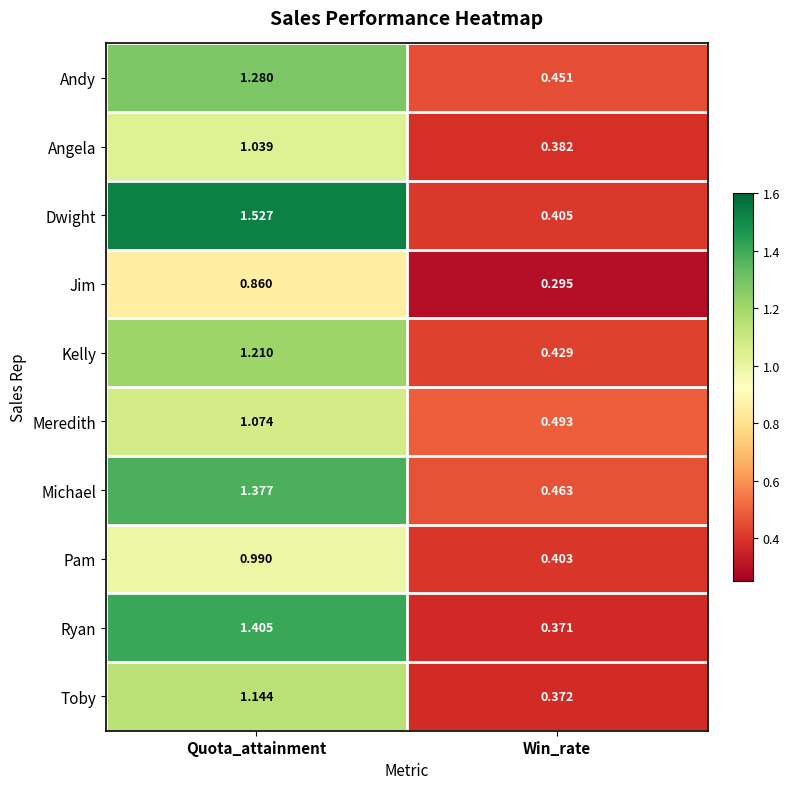

Which label corresponds to the smallest value in the chart?

Win_rate